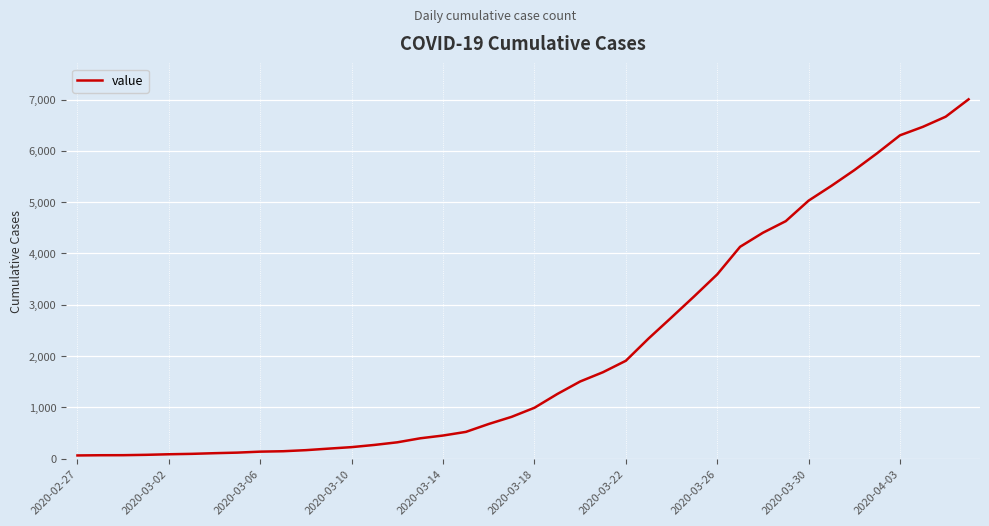

What is the difference between the maximum and minimum values?

6940